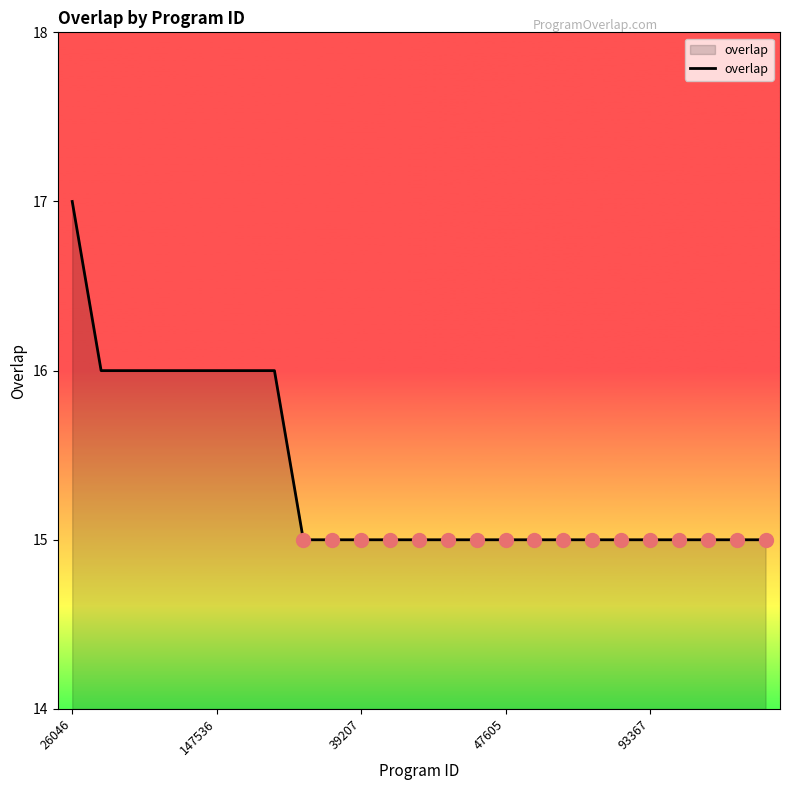

What is the minimum value shown in the chart?

15